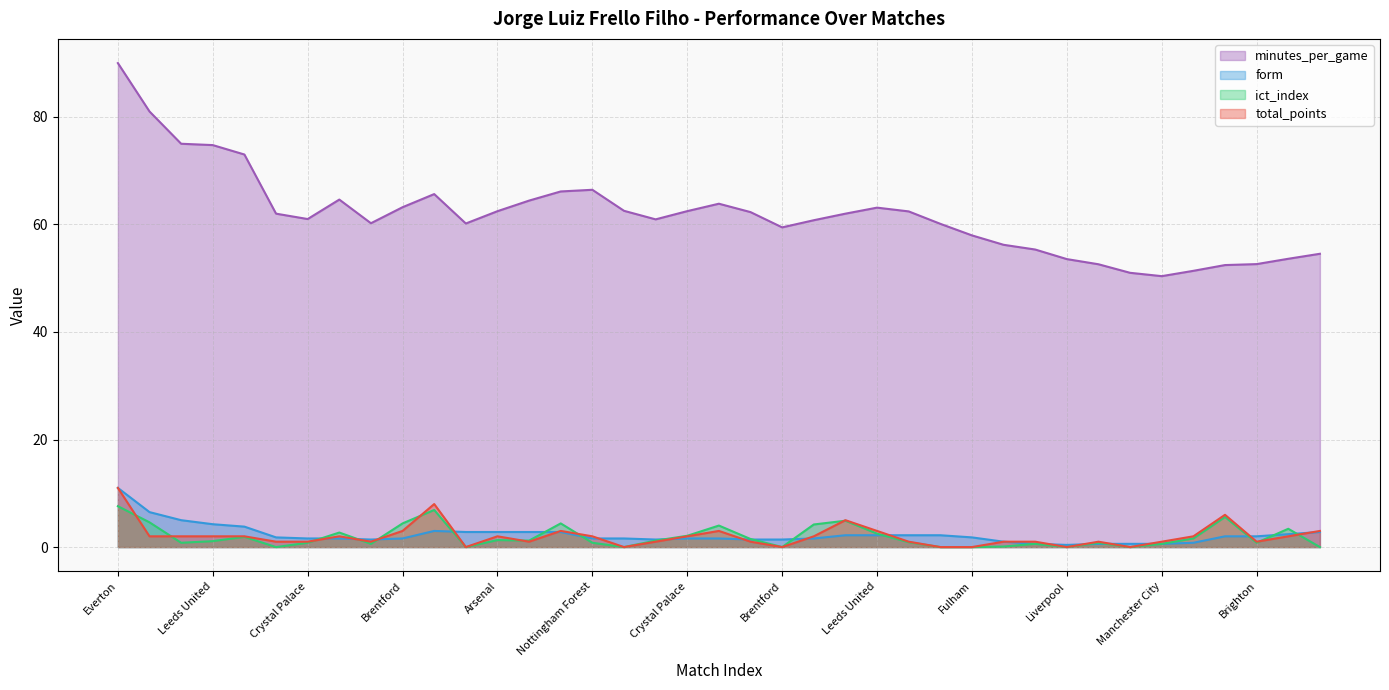

At which category does total_points reach its first local peak?

Brentford